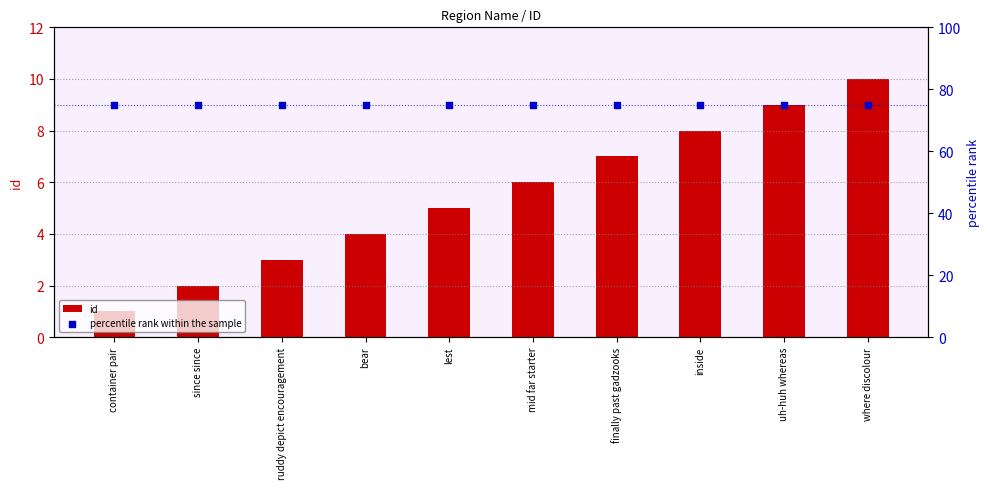

What is the total value across all series at uh-huh whereas?

84